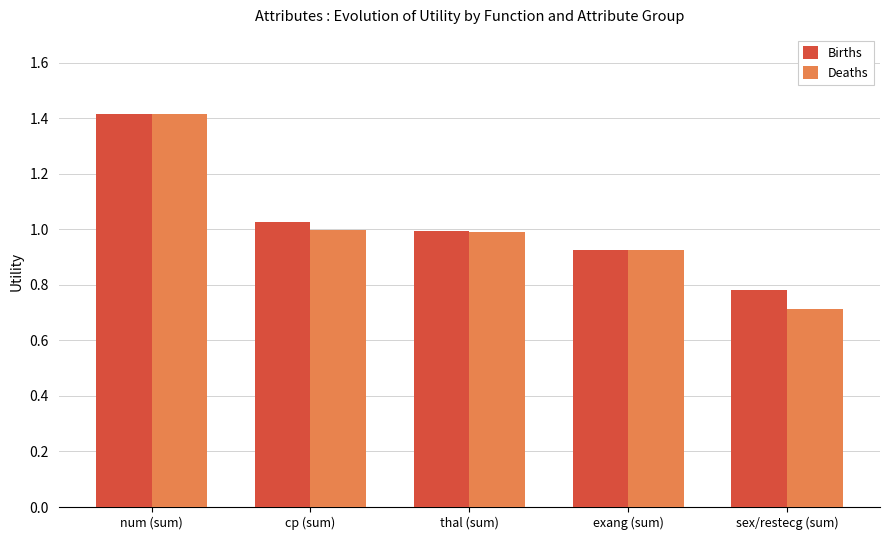

What is the sum of all Deaths values?

5.0